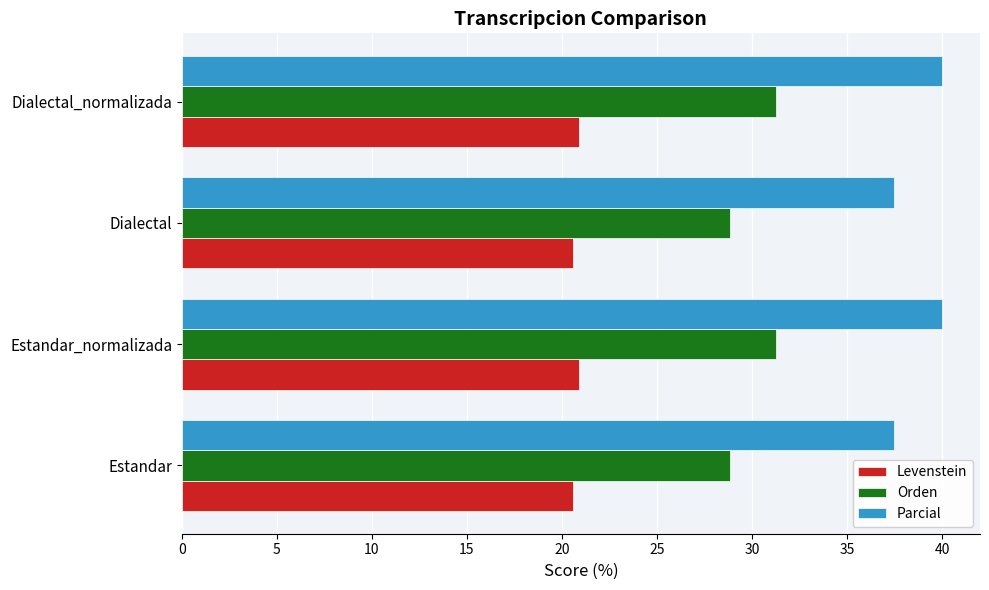

What is the difference between the highest and lowest values at Estandar?

16.9